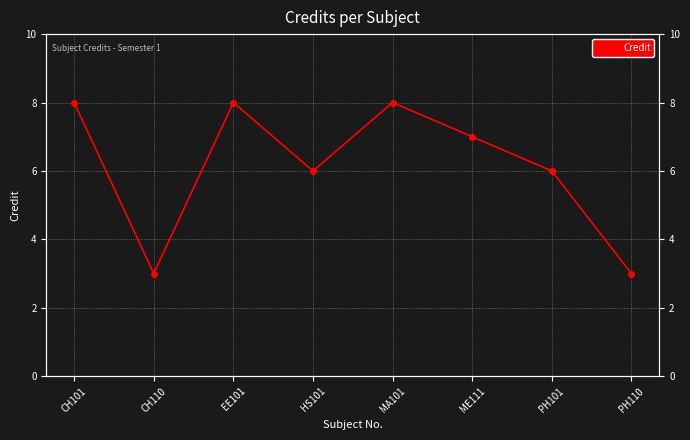

How many interior local valleys (lower than both neighbors) does the data have?

2